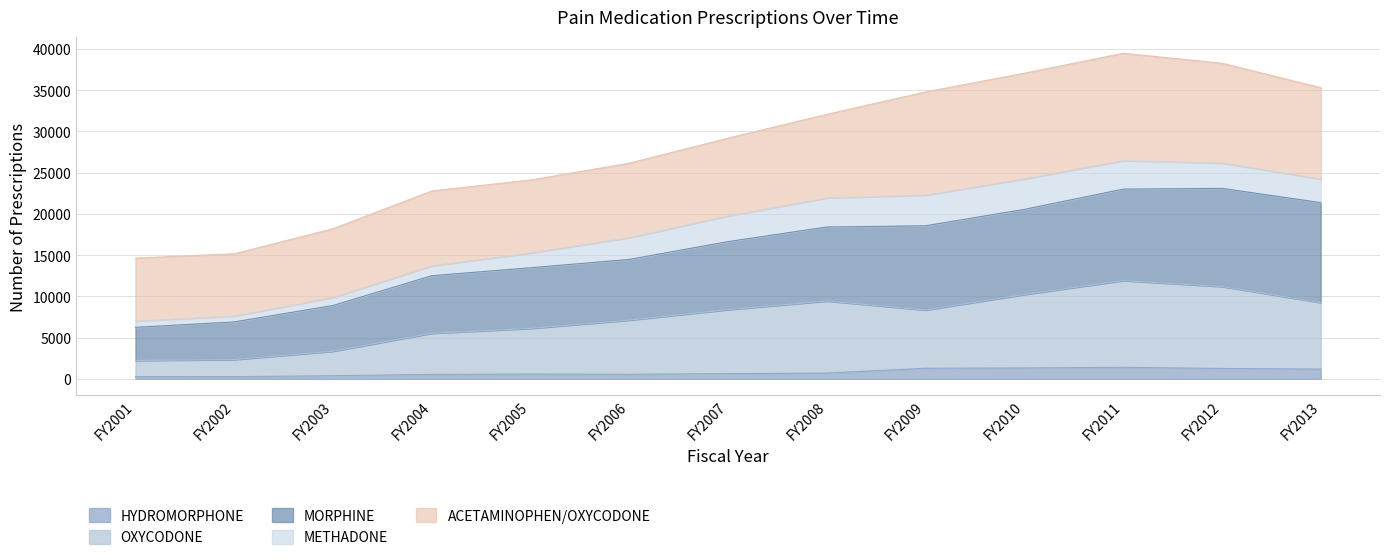

Is it true that OXYCODONE equals 2227 at FY2001?

True